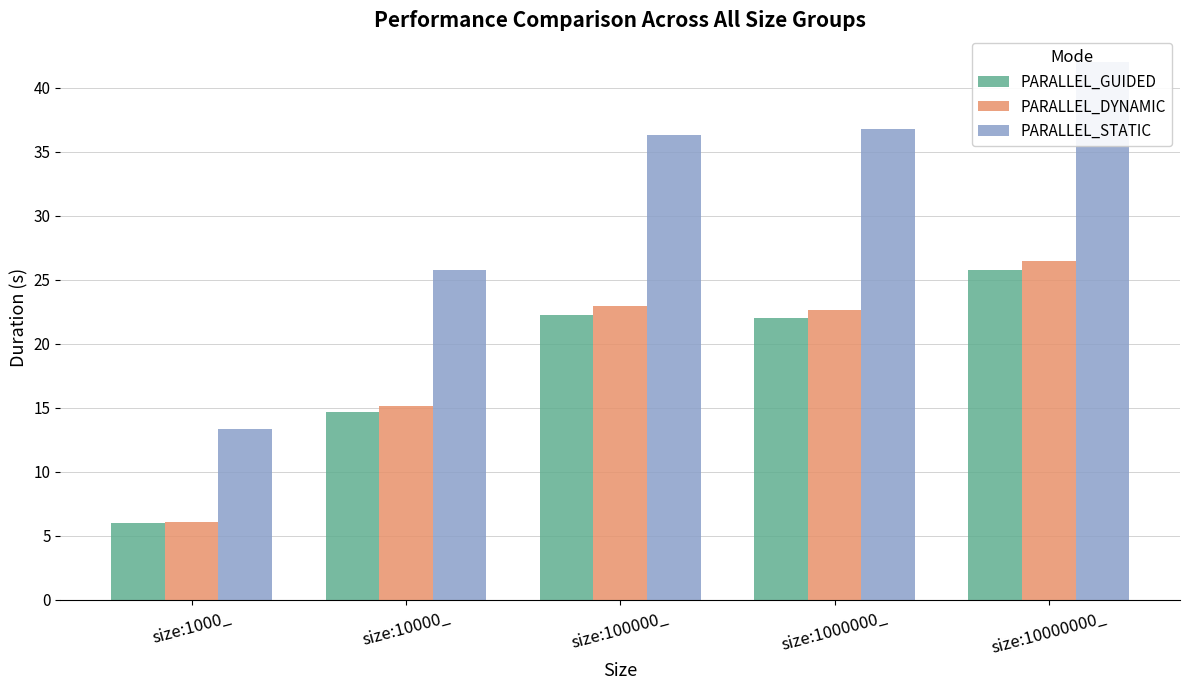

Rank the series by their maximum value, from highest to lowest.

PARALLEL_STATIC, PARALLEL_DYNAMIC, PARALLEL_GUIDED